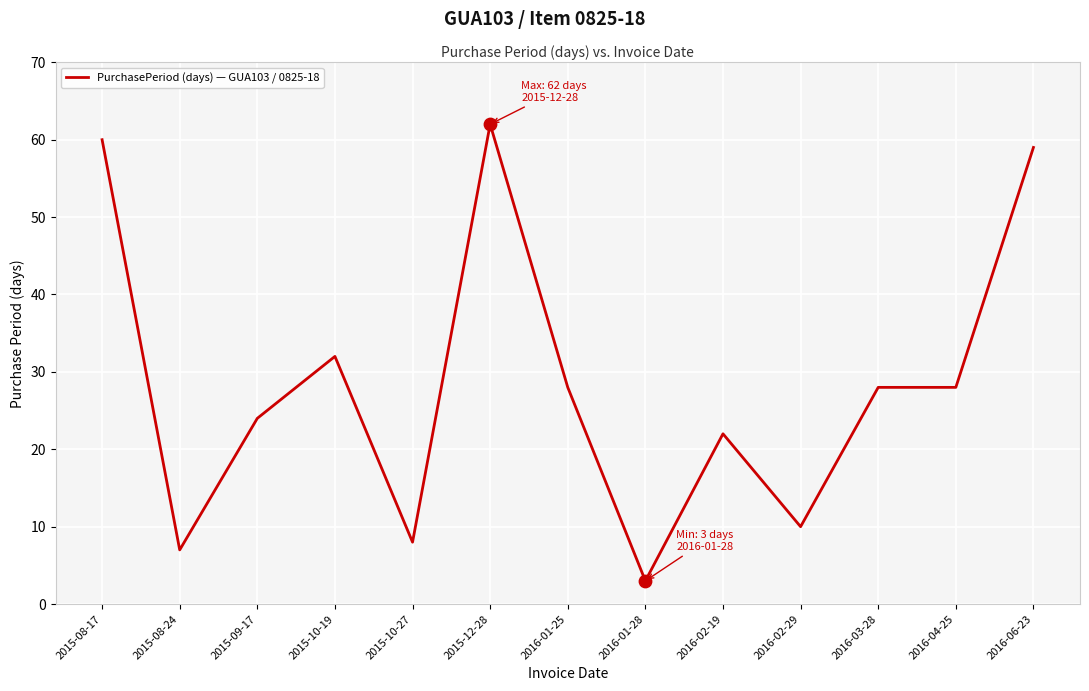

Approximately how many times larger is the value at 2016-02-29 compared to 2016-06-23?

0.2